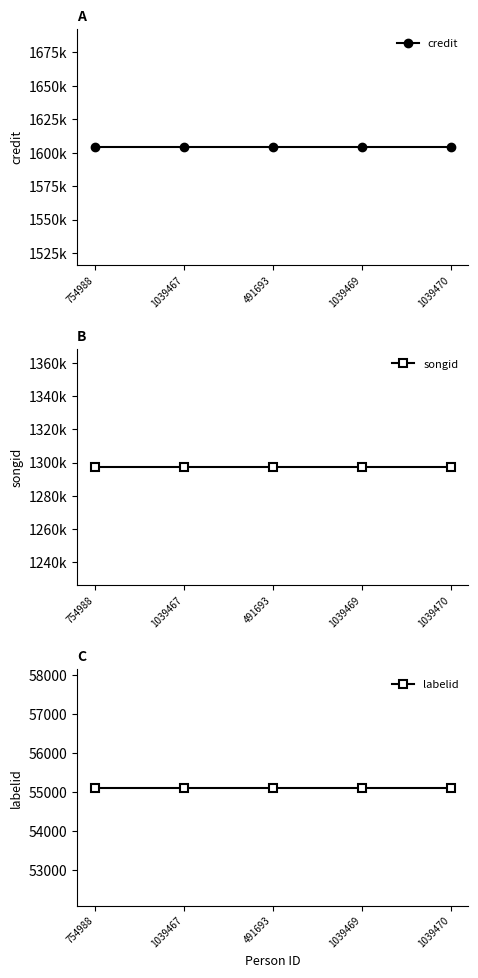

Which has a higher value, 1039470 or 754988?

1039470